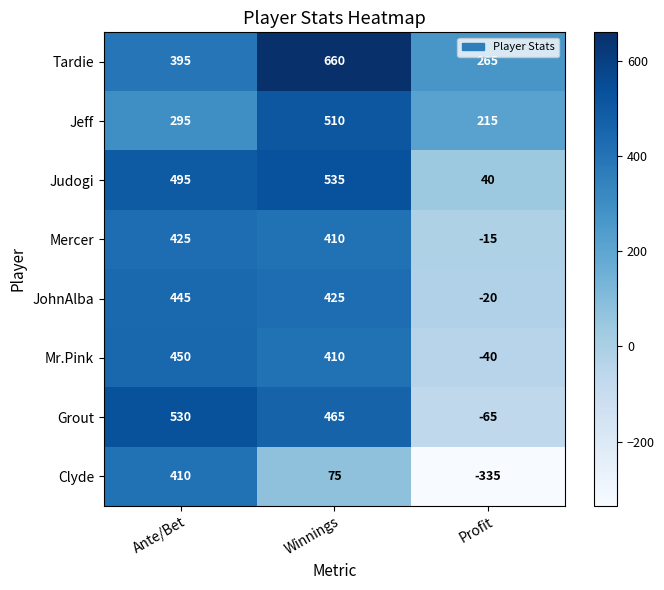

At which category does the chart reach its minimum across all series?

Profit